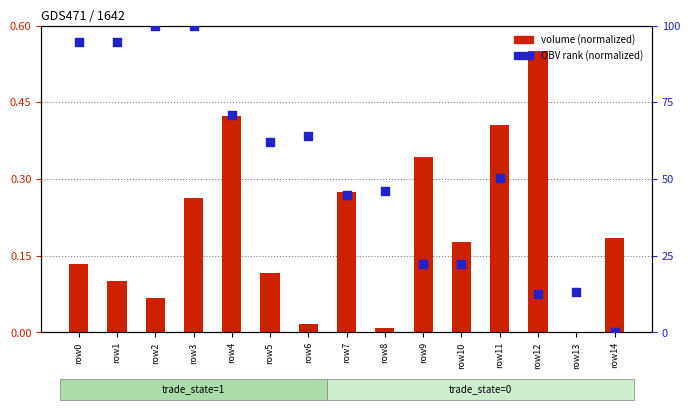

What are all the series names shown in the legend?

volume (normalized), OBV rank (normalized)